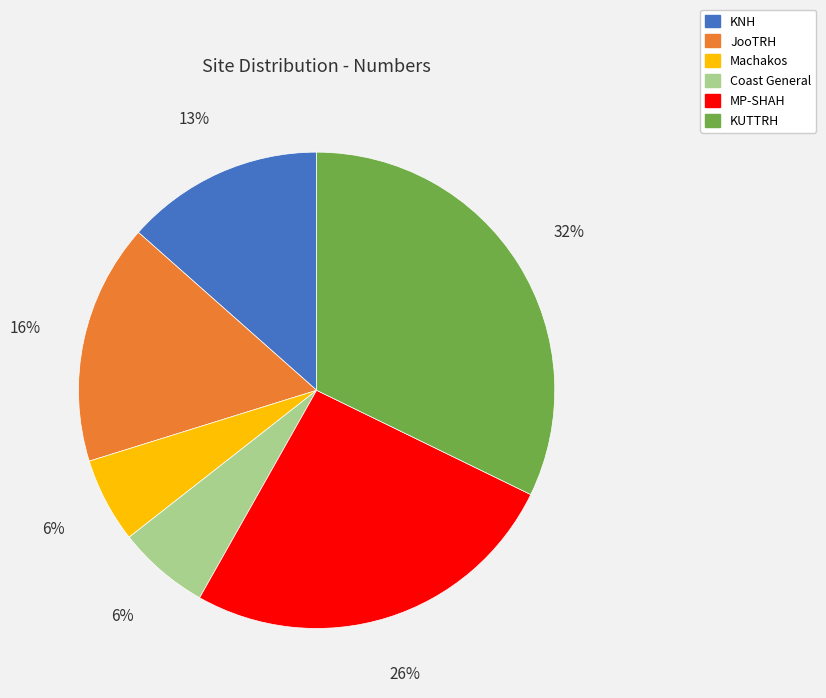

Do KUTTRH and Coast General together represent more than half of the pie?

No